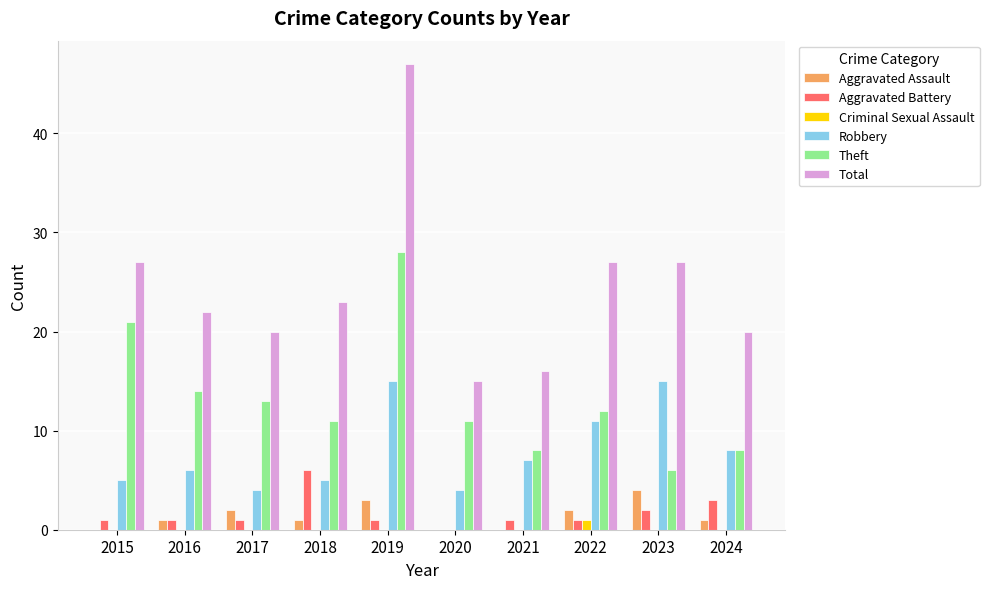

What is the sum of the Theft values at 2020 and 2023?

17